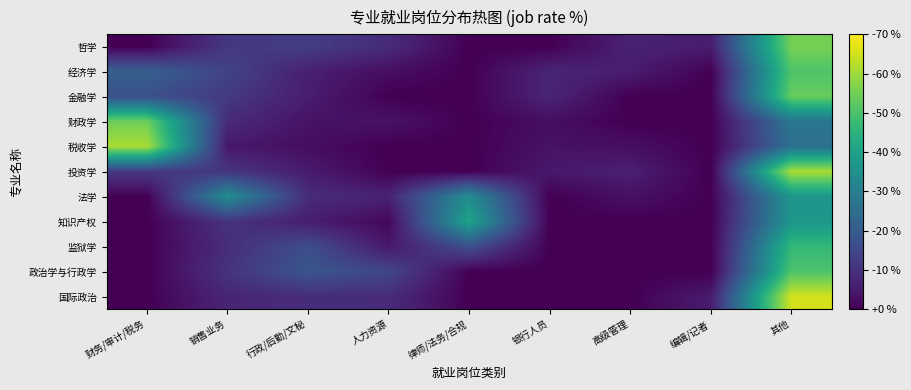

Which series has the largest range (max minus min)?

国际政治